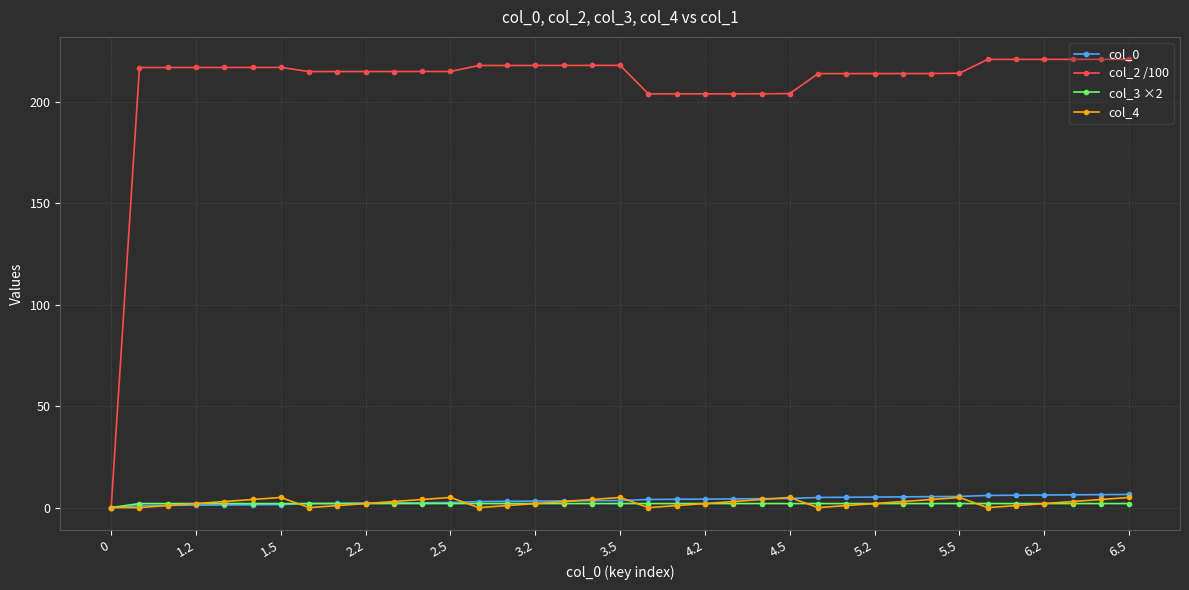

Count the number of categories in the chart.

37